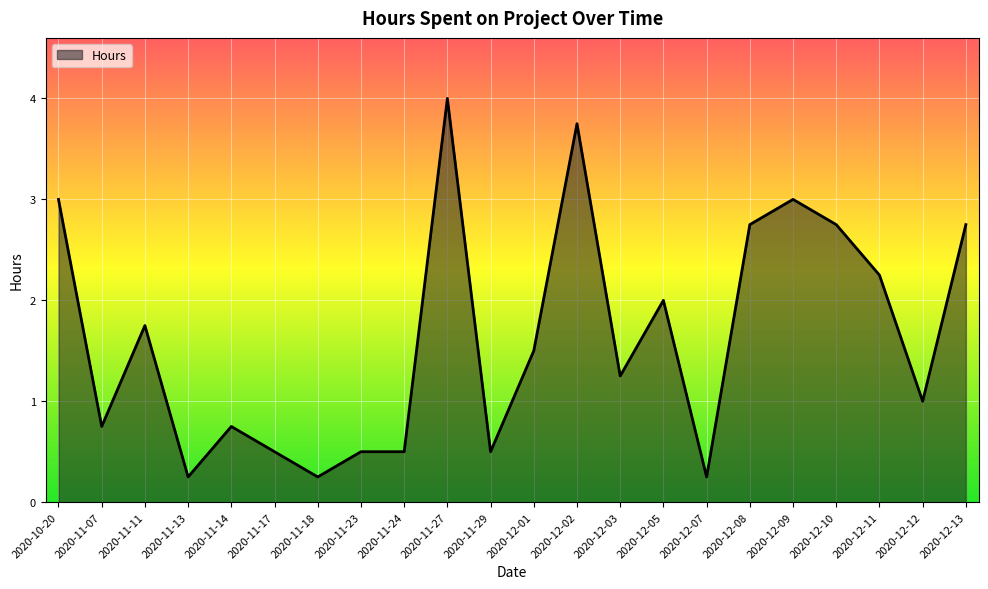

The chart shows a value of 0.9 at 2020-11-24. True or false?

False